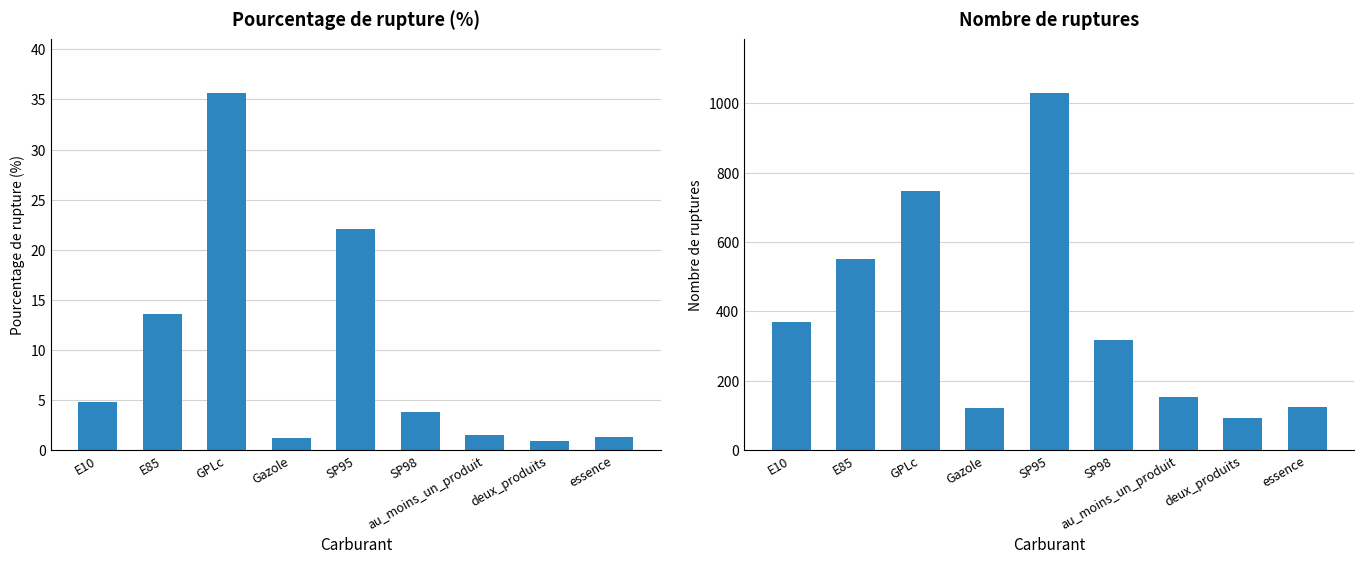

The value of nombre_rupture at GPLc is 748.0. True or false?

True